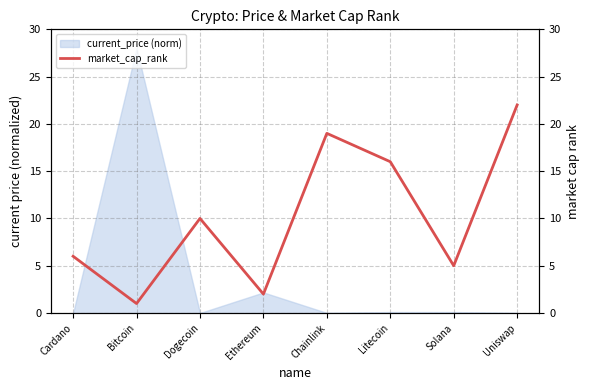

The value of current_price (norm) at Chainlink is 0.0. True or false?

True